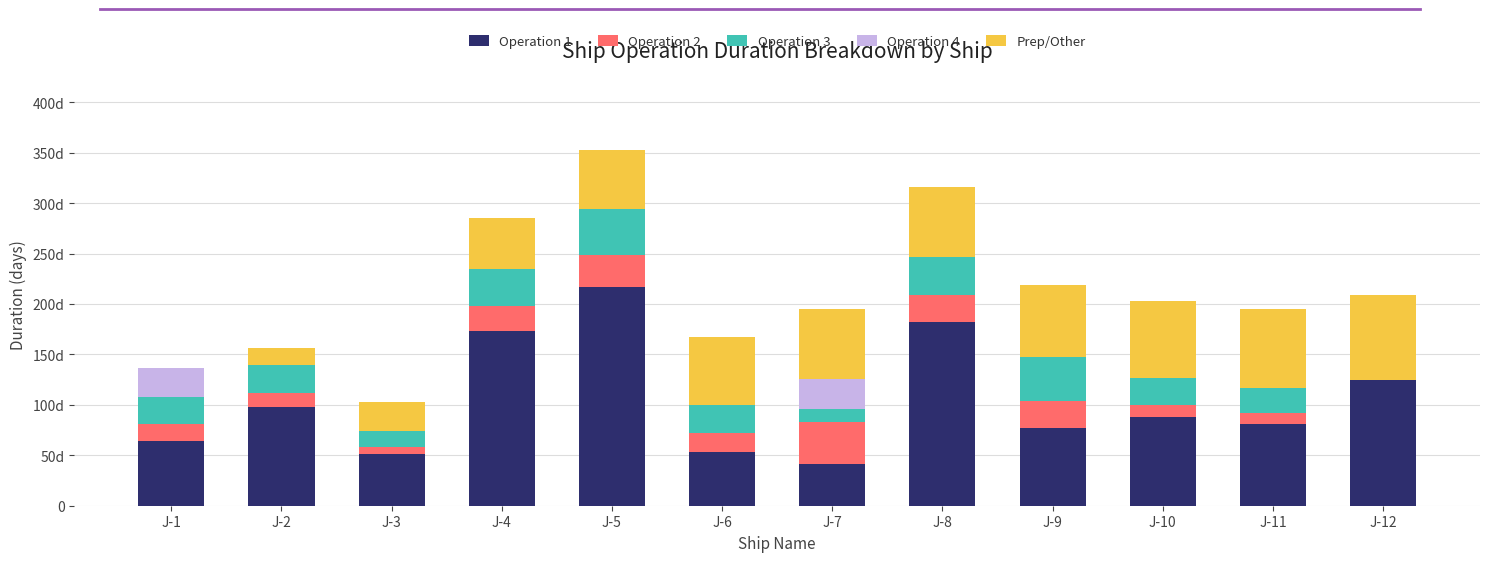

Is it true that Prep/Other equals 74 at J-4?

False